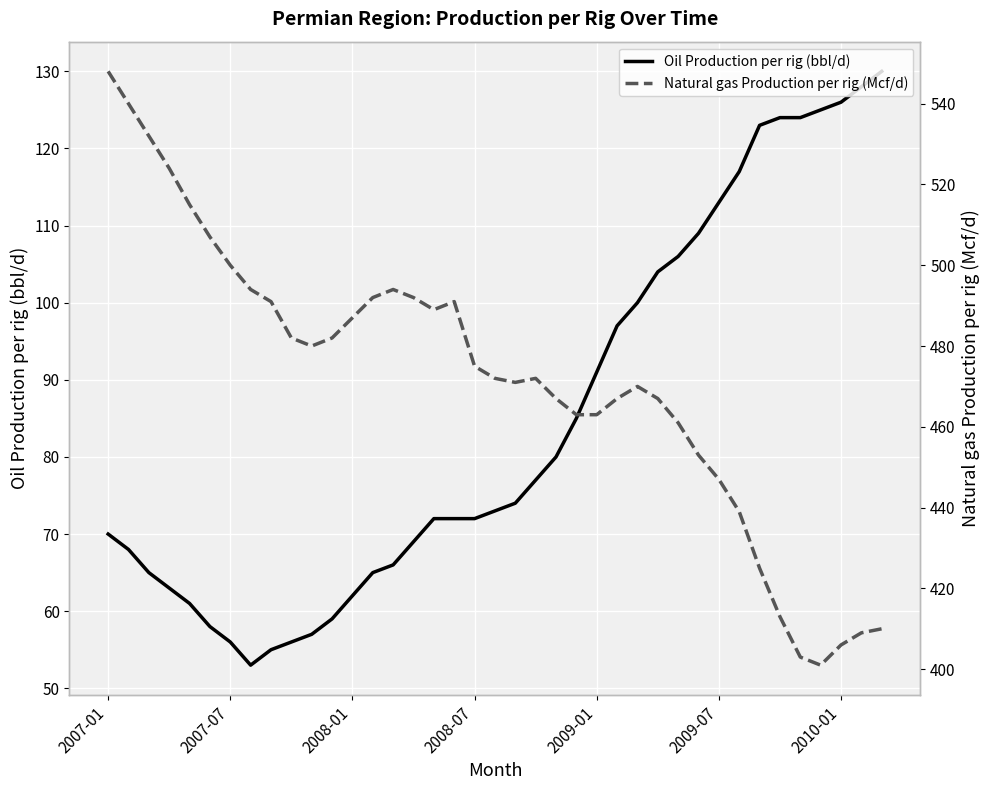

The value of Natural gas Production per rig (Mcf/d) at 19 is 472. True or false?

True